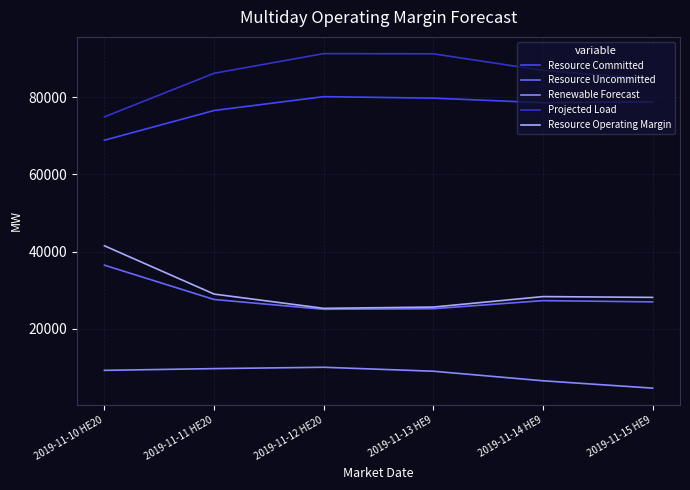

What position from the right is 2019-11-15 HE9?

1